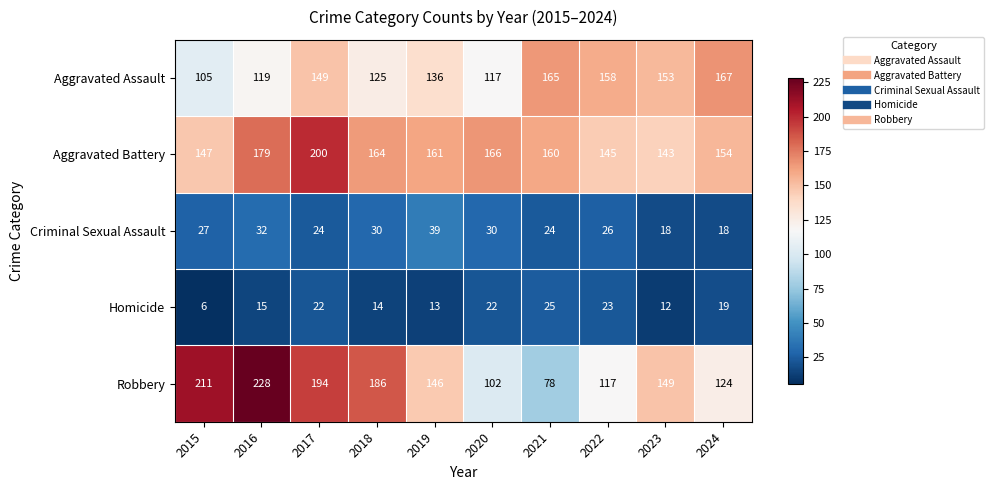

True or false: Homicide has a value of 20 at 2019.

False